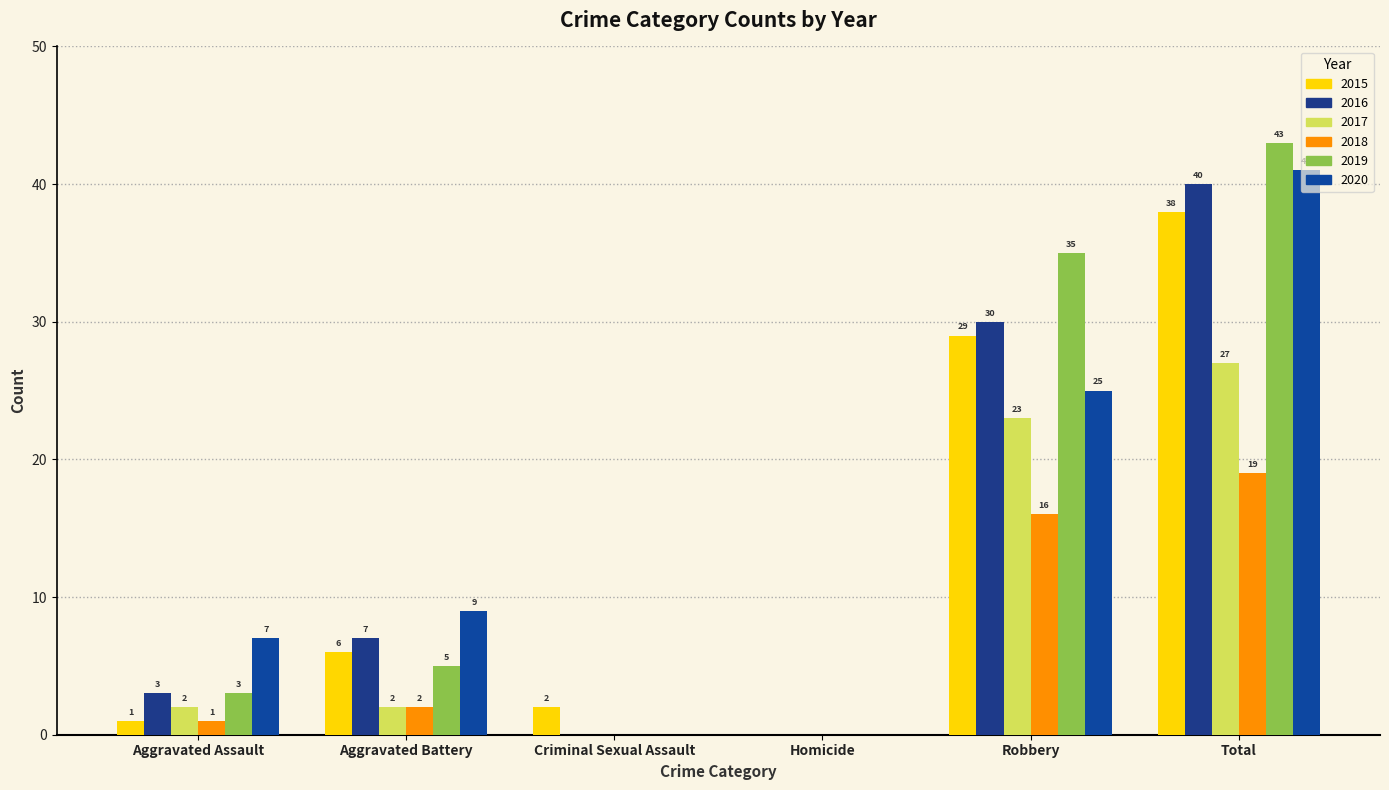

What is the sum of all 2016 values?

80